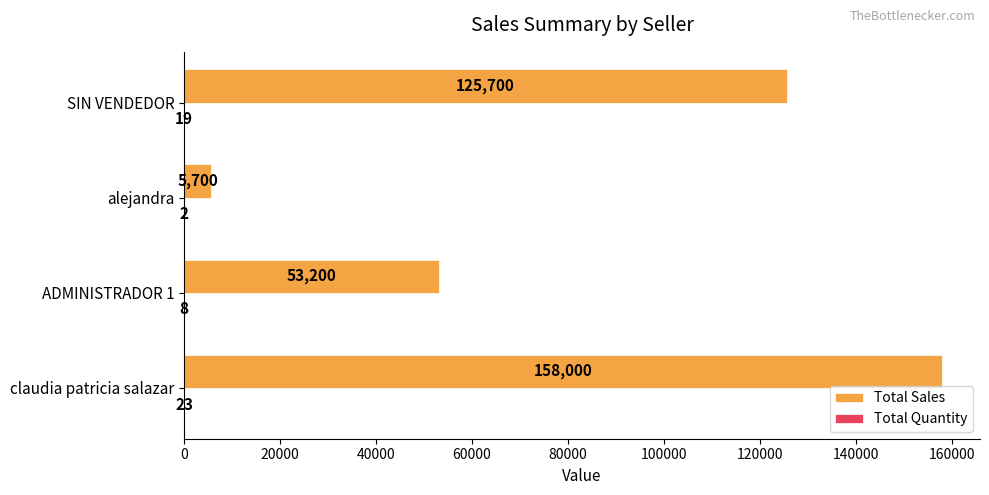

Is it true that Total Sales equals 15515 at ADMINISTRADOR 1?

False